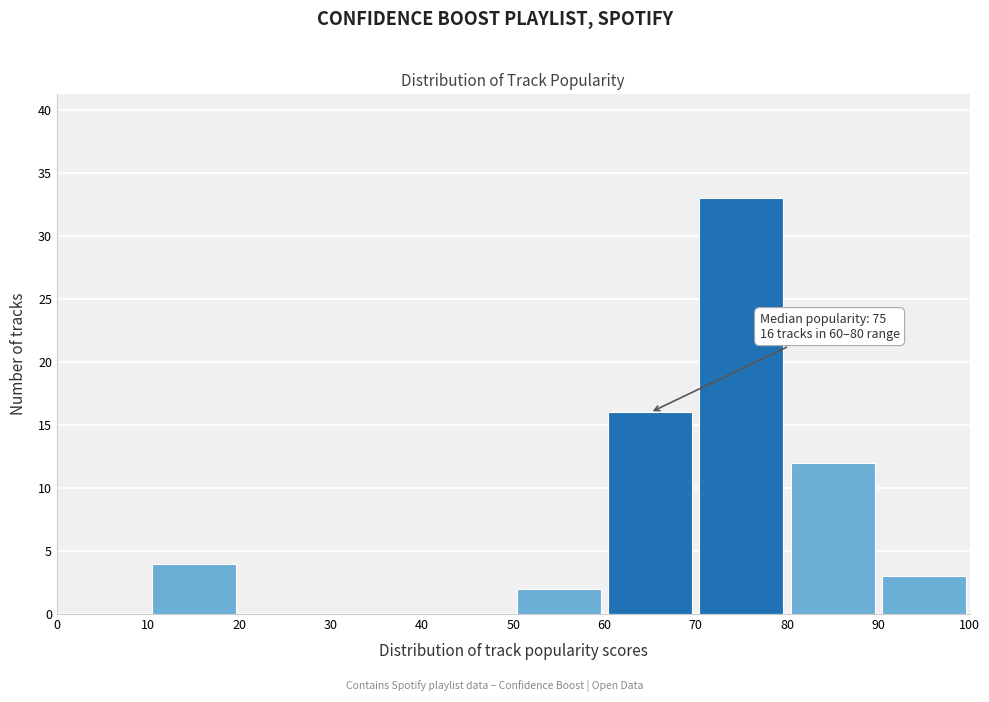

Which range on the x-axis has the tallest bar?

70 to 80